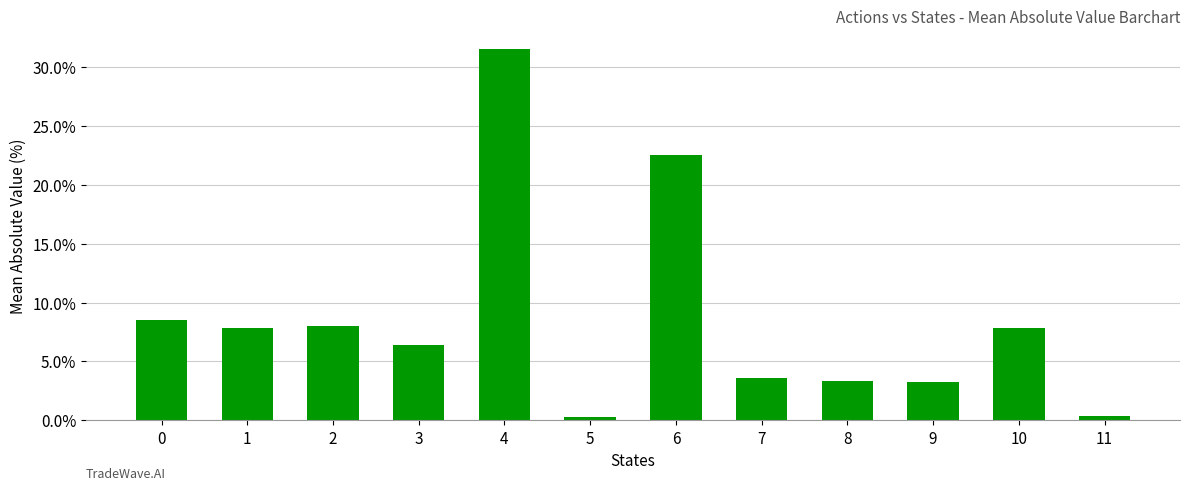

What value does the data have at 4?

31.5